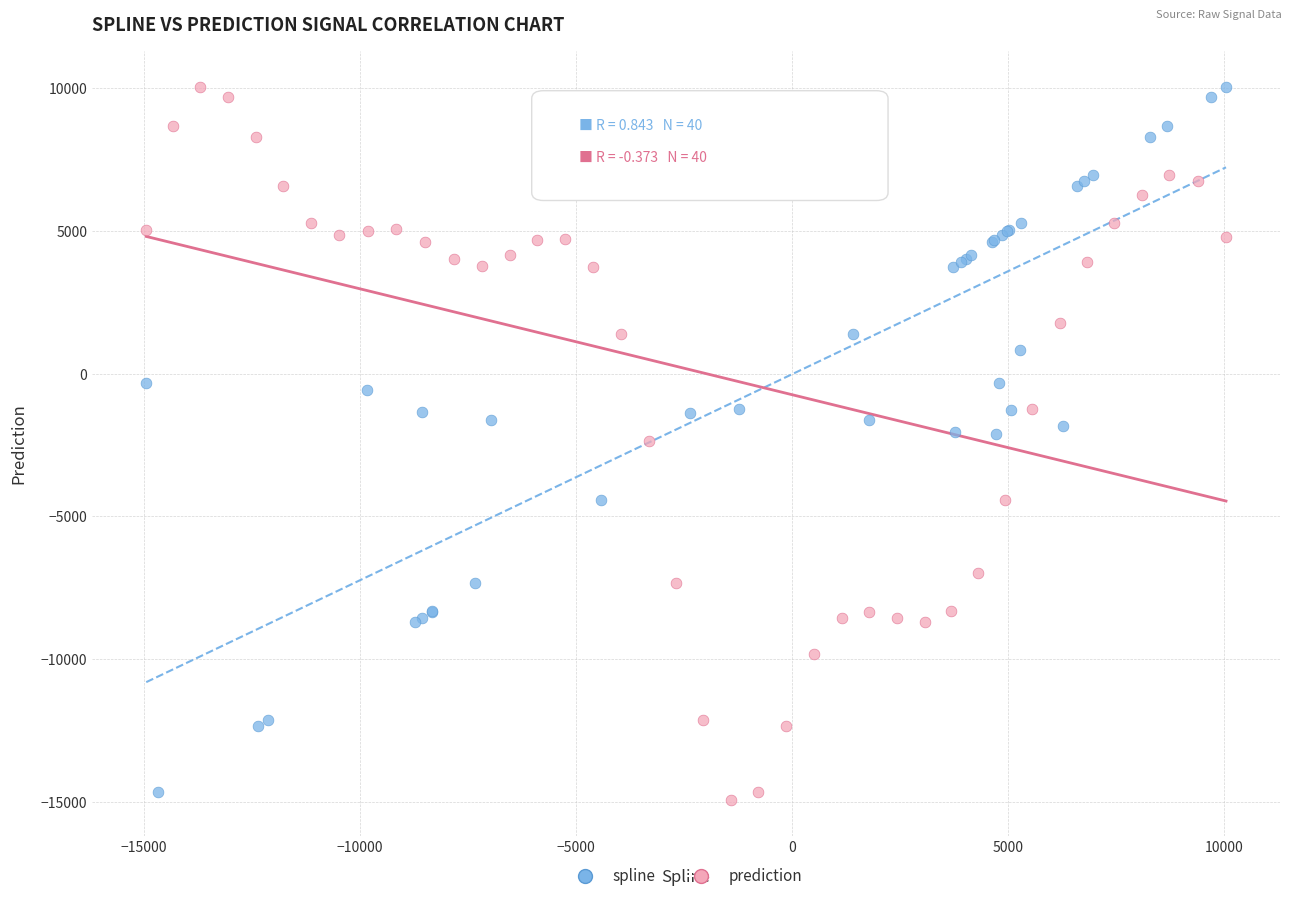

Which series contains the lowest Y value?

prediction